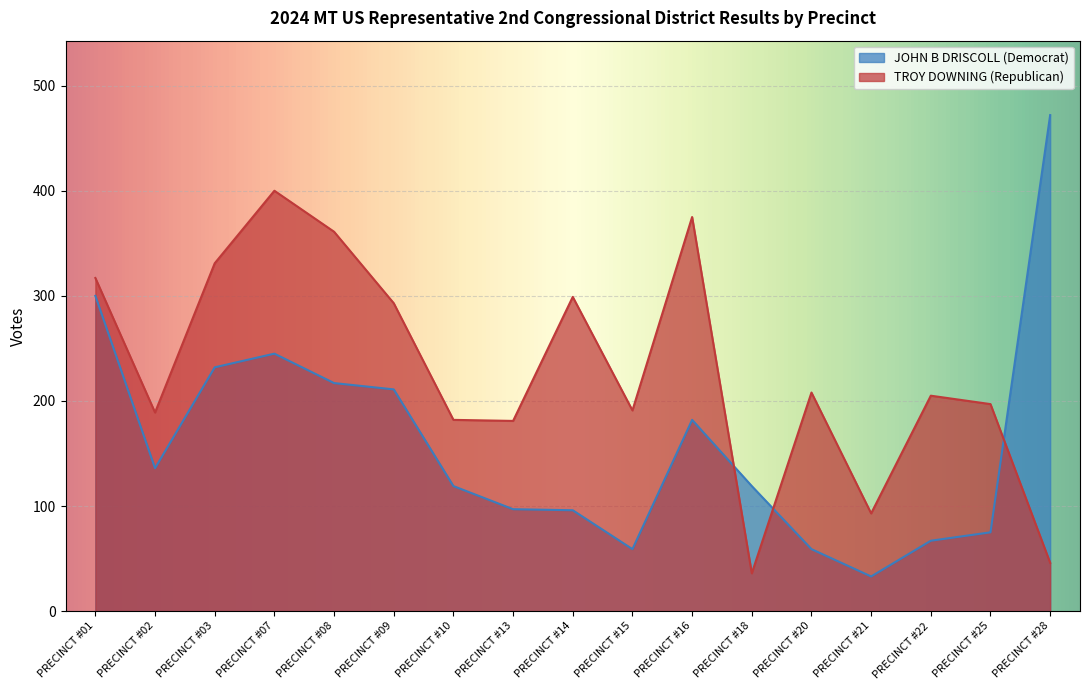

What is the difference between the second highest and minimum values in the TROY DOWNING (Republican) series?

339